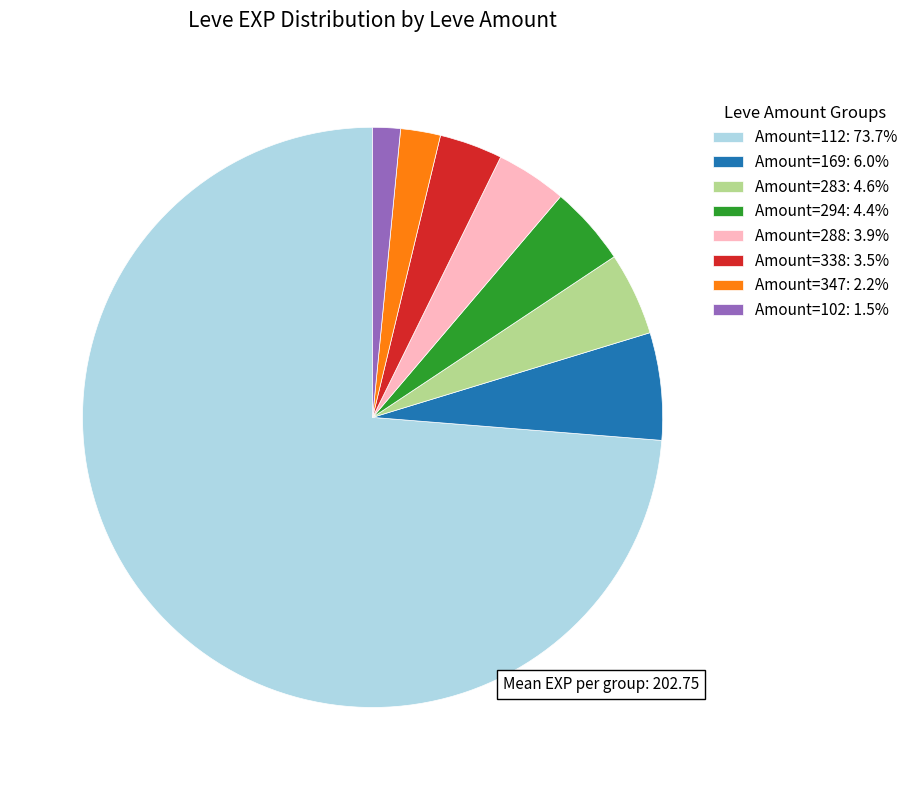

Does Amount=294: 4.4% account for over 50% of the chart?

No